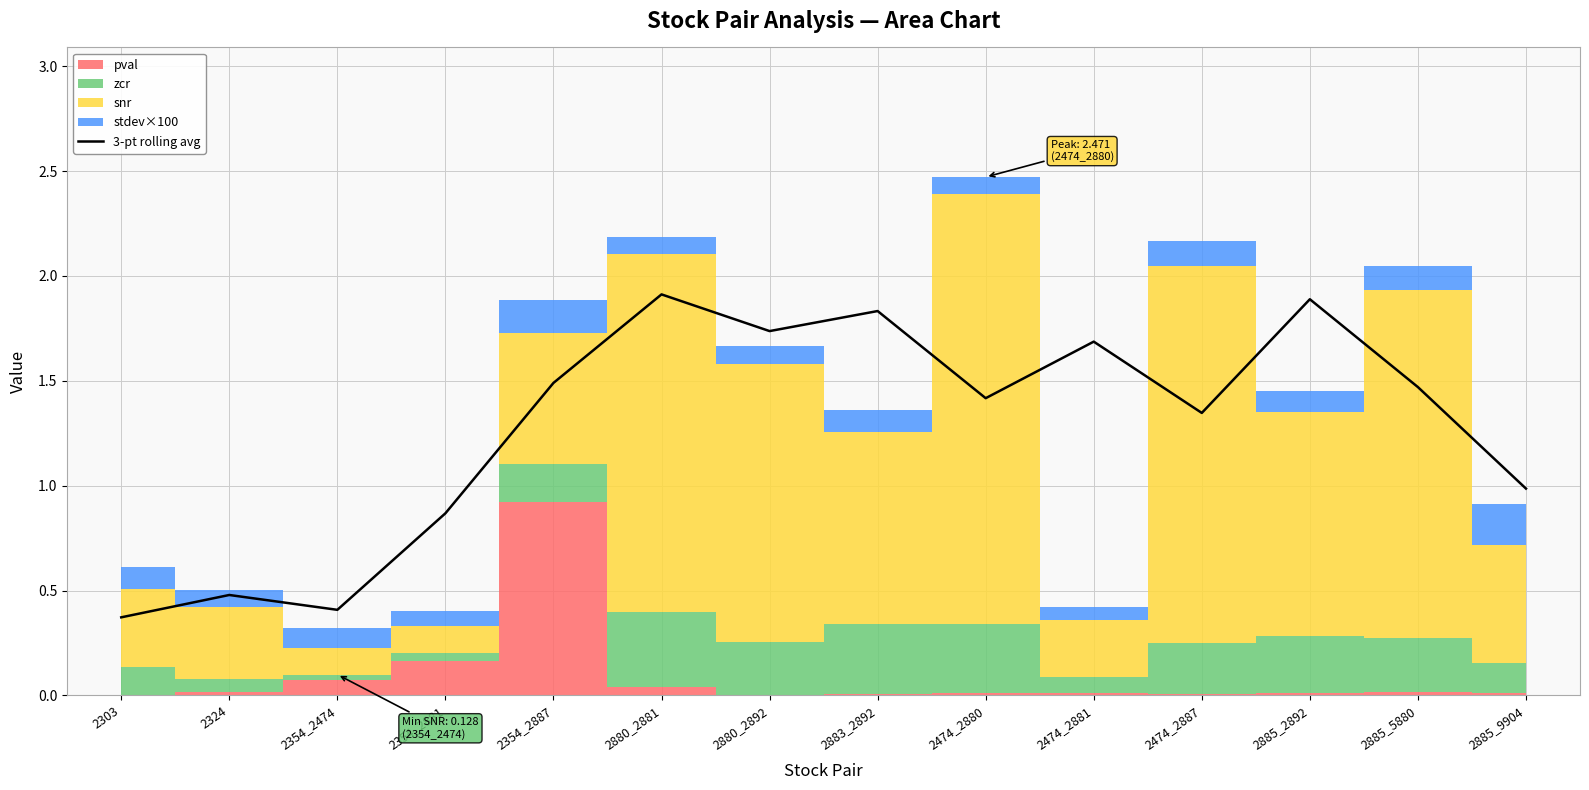

The chart shows a value of 0.3 at 2354_2881. True or false?

False